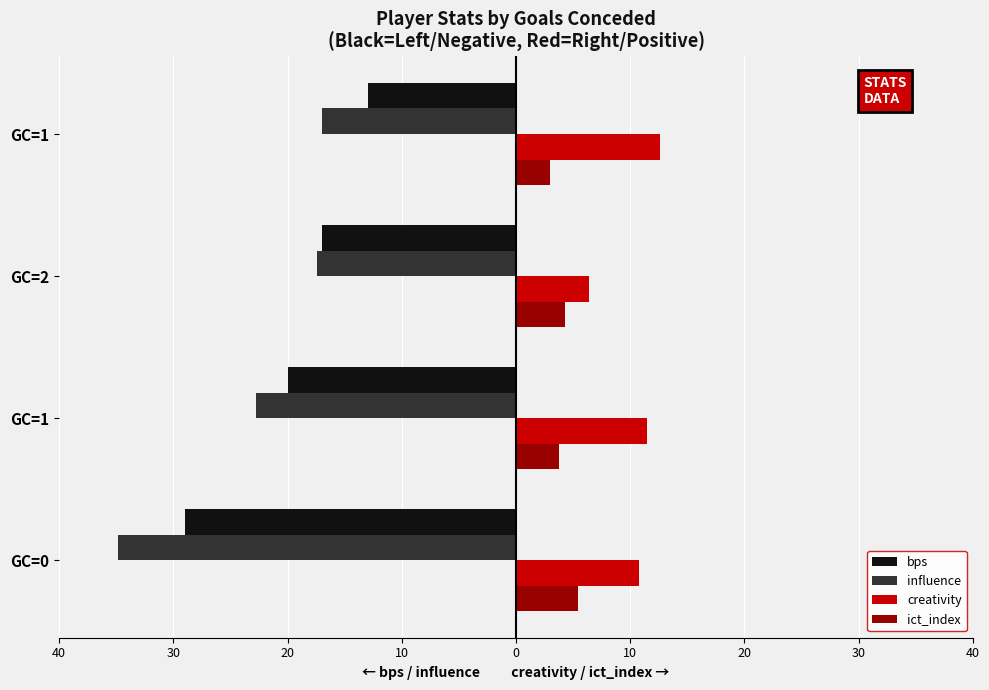

What is the maximum value for bps?

-13.0